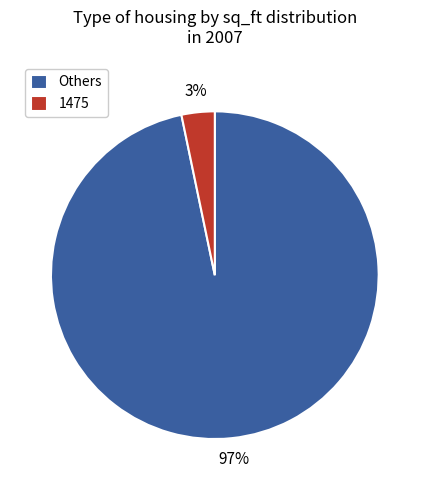

How many slices are in this pie chart?

2